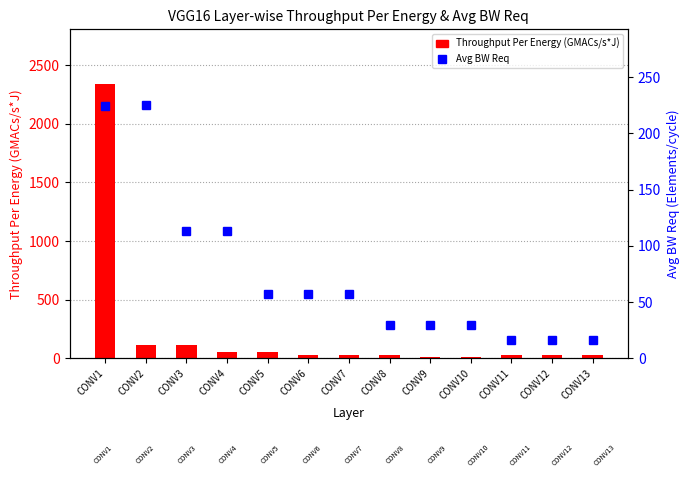

What are all the series names shown in the legend?

Throughput Per Energy (GMACs/s*J), Avg BW Req